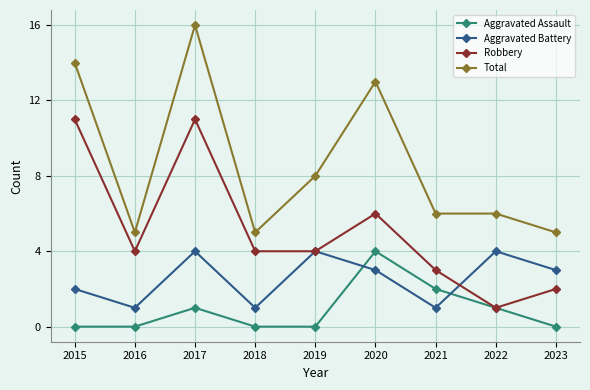

Count the Aggravated Assault values in the range 0 to 1.

7